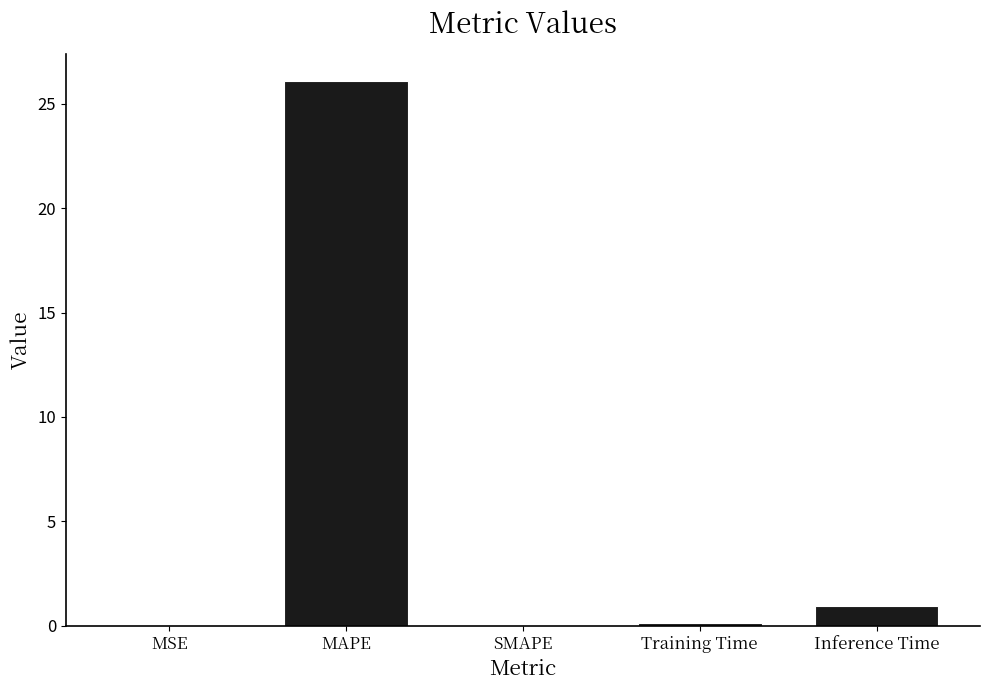

What is the sum of all values?

27.2